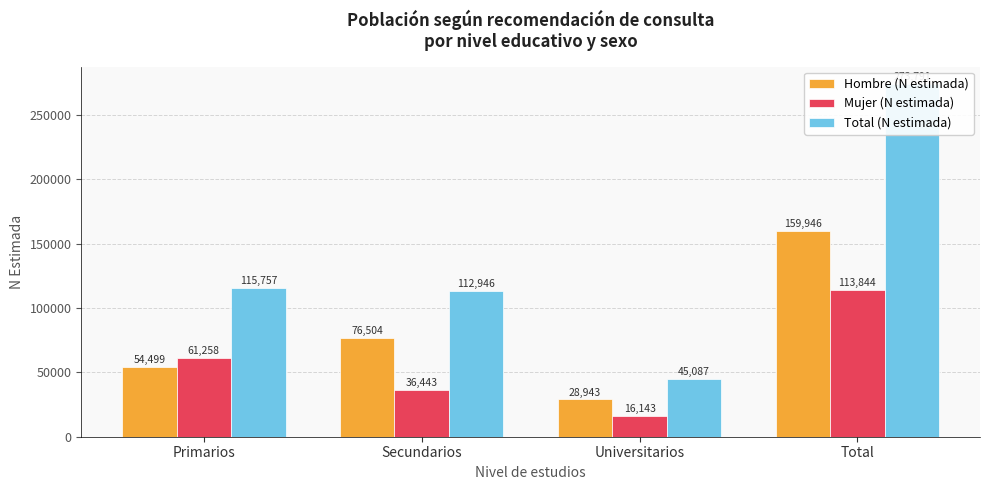

What is the label of the 3rd bar from the right?

Secundarios